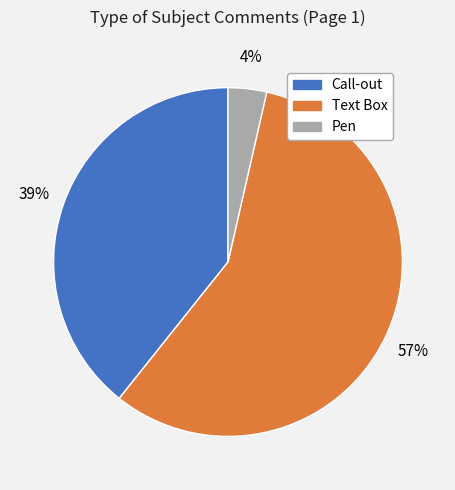

The Text Box slice represents 57% of the pie. True or false?

True